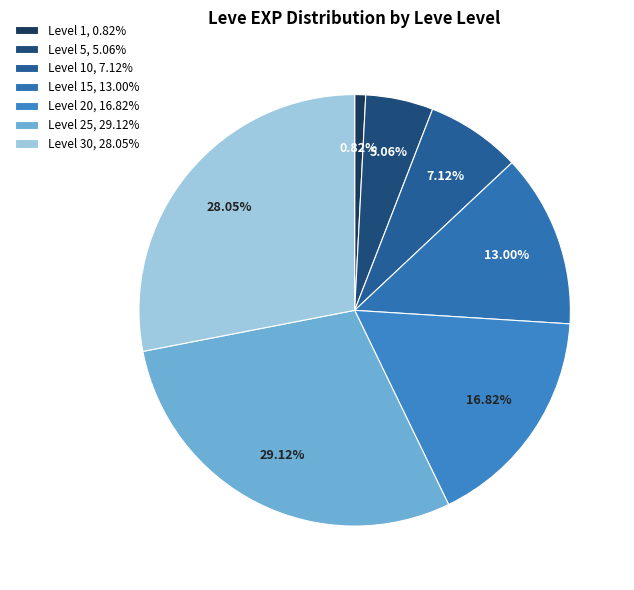

Count the number of slices in the pie.

7